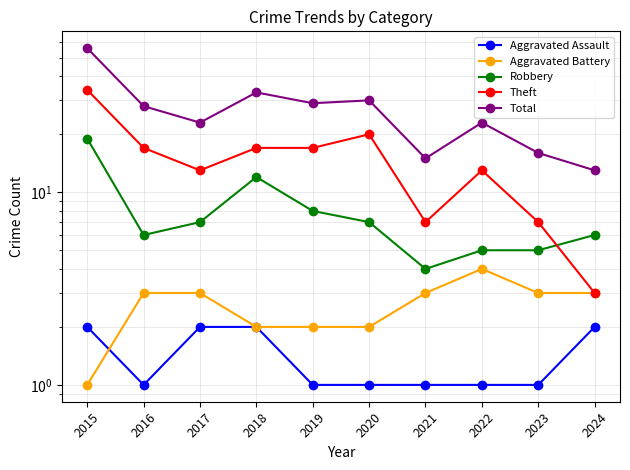

What are all the series names shown in the legend?

Aggravated Assault, Aggravated Battery, Robbery, Theft, Total